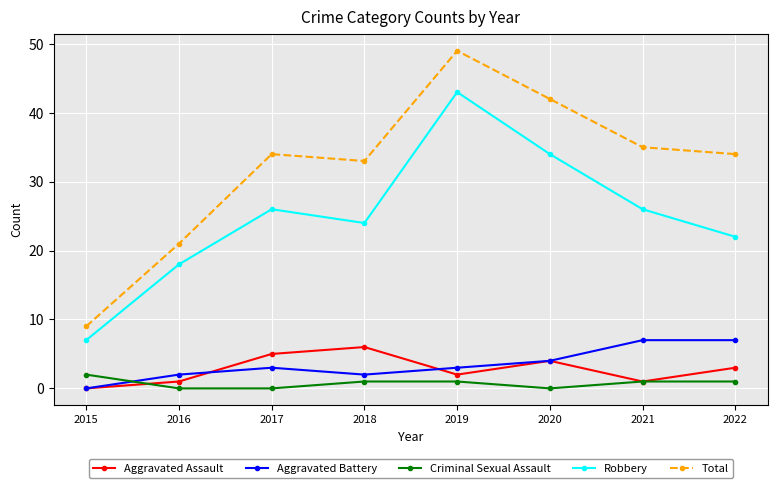

Count the number of categories in the chart.

8